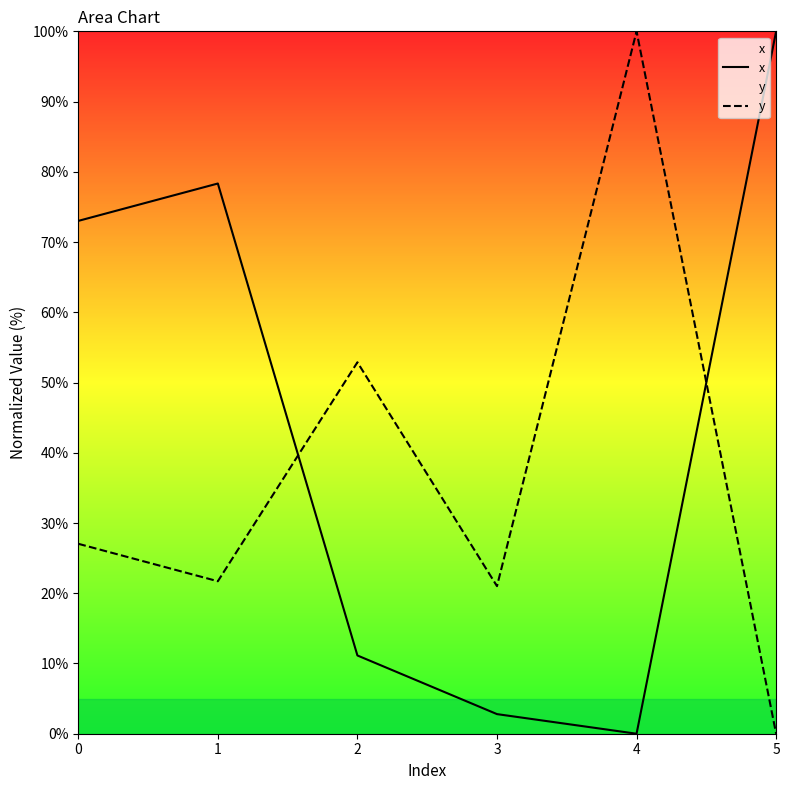

Rank the series by their maximum value, from lowest to highest.

x, y